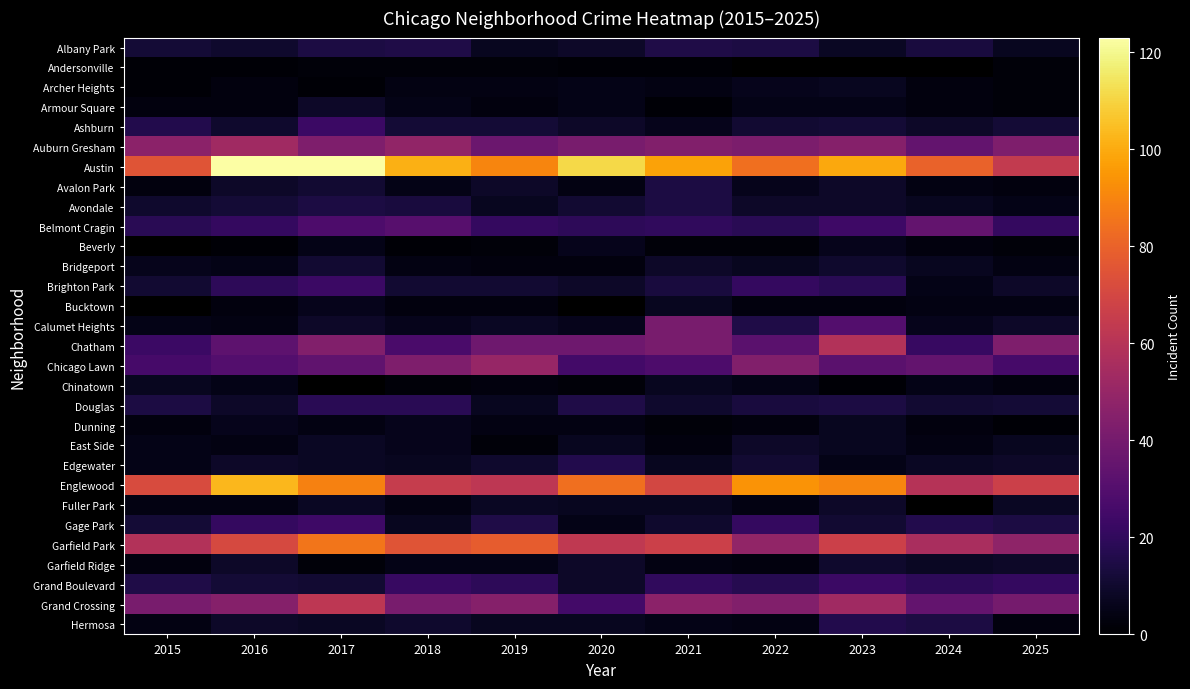

The Douglas series shows 16.2 at 2024. True or false?

False